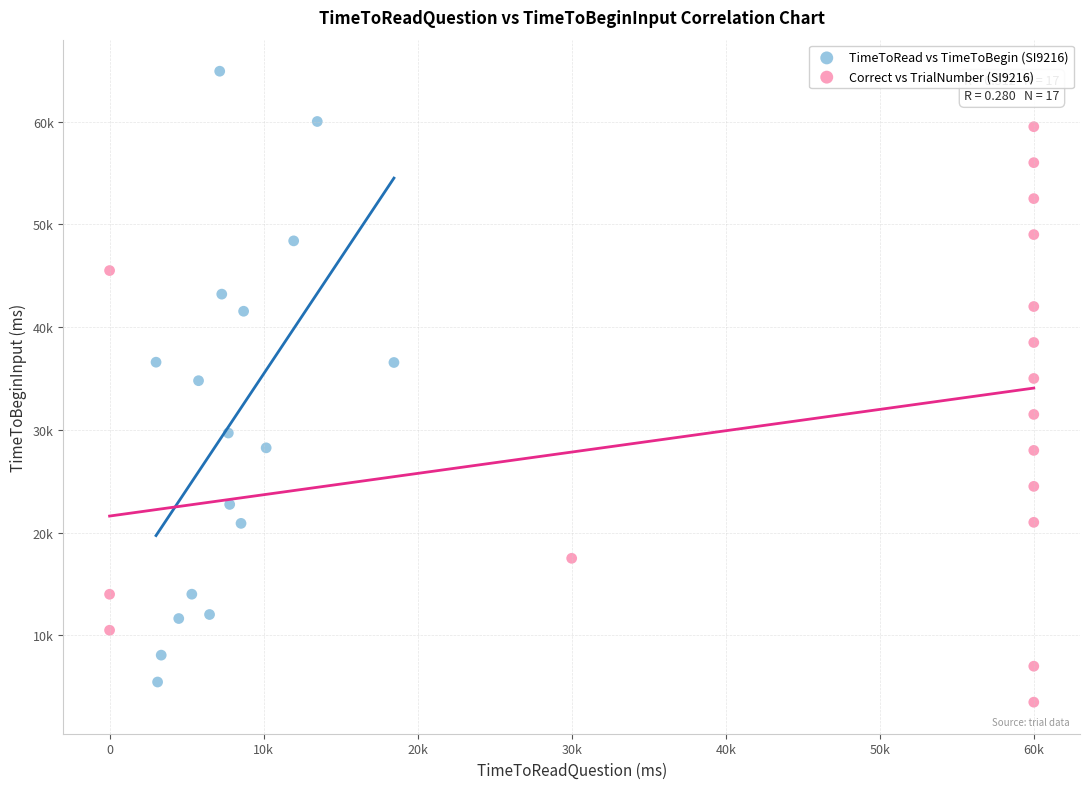

What are all the series names shown in the legend?

TimeToRead vs TimeToBegin (SI9216), Correct vs TrialNumber (SI9216)